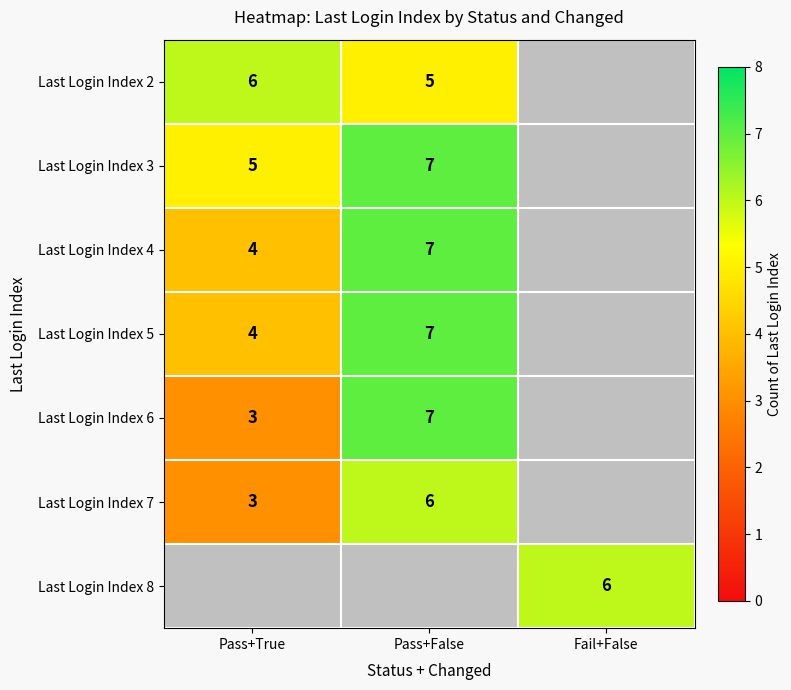

What is the sum of the Last Login Index 7 values at Pass+True and Pass+False?

9